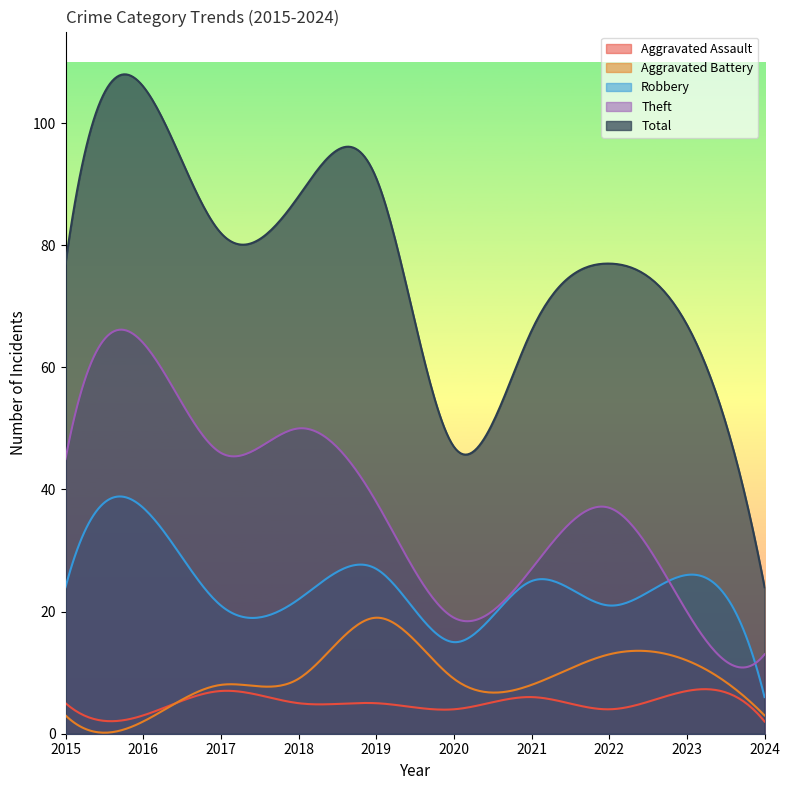

Does the chart have visible grid lines?

No